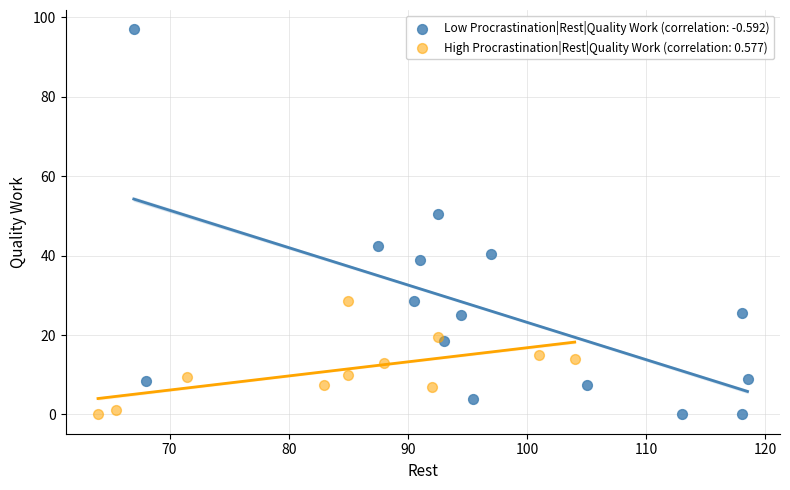

Which series has the largest Y range (max minus min)?

Low Procrastination|Rest|Quality Work (correlation: -0.592)